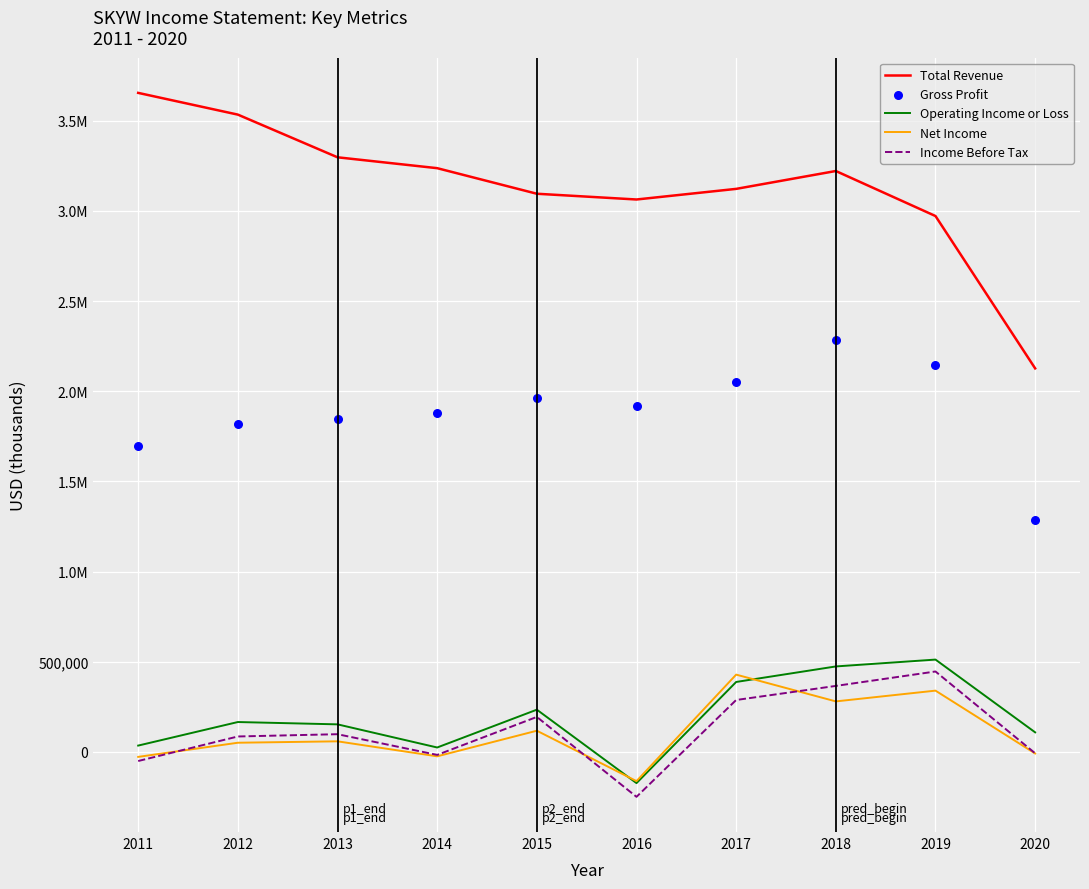

What is the total value across all series at 2013?

5457000